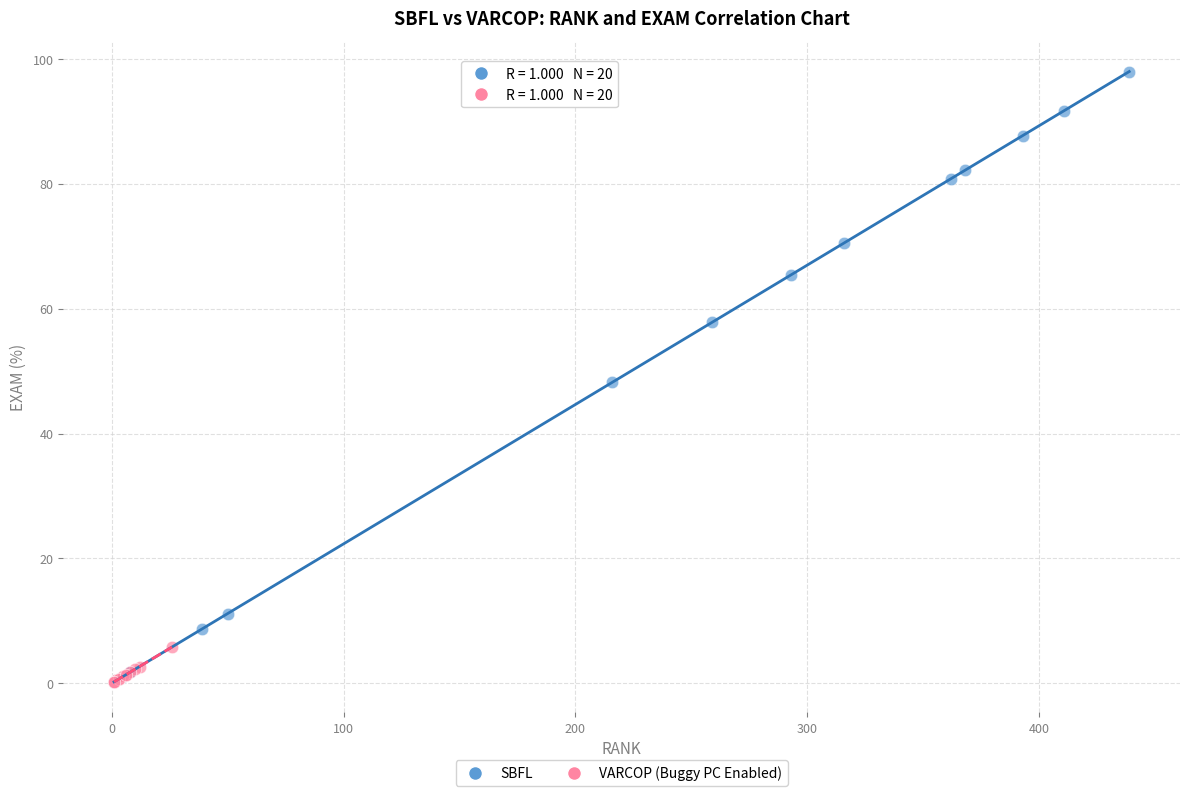

Which series contains the highest Y value?

SBFL